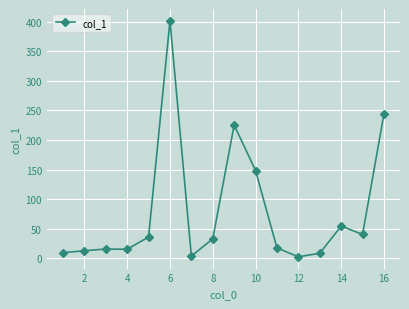

Count the number of categories in the chart.

16